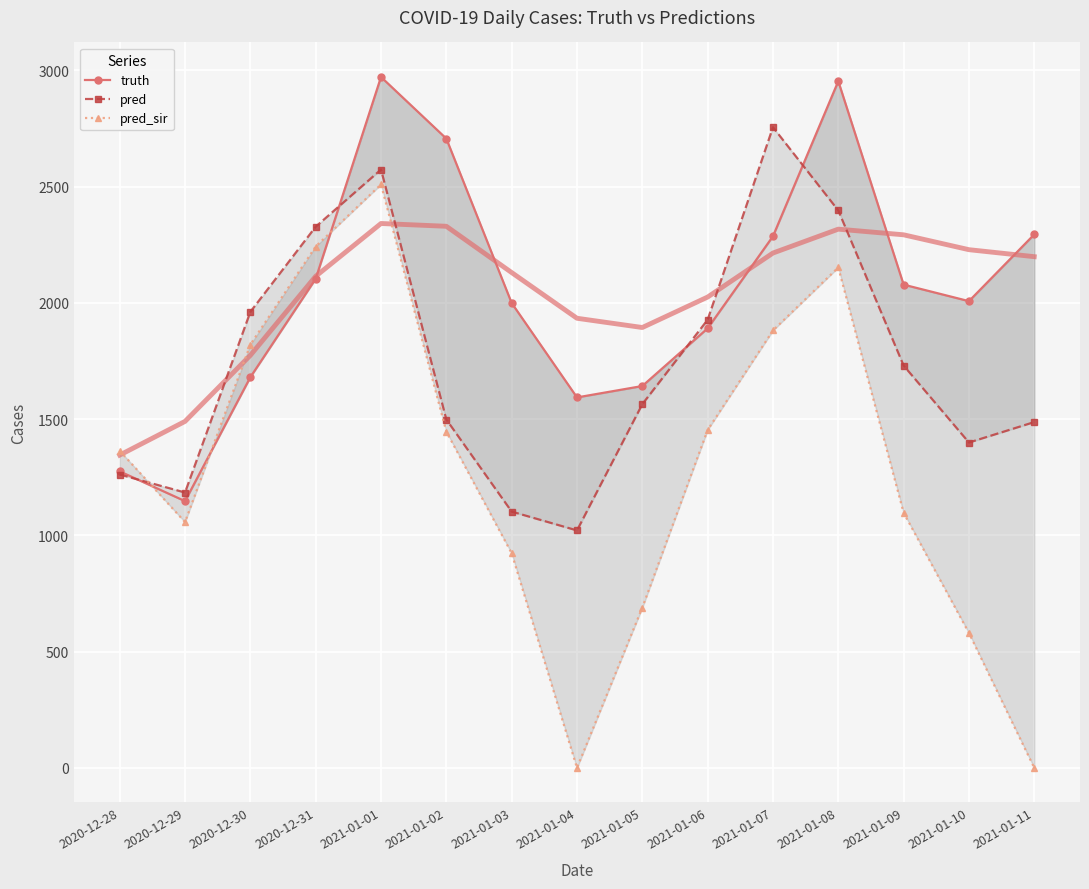

List the labels in order of pred value, largest first.

2021-01-07, 2021-01-01, 2021-01-08, 2020-12-31, 2020-12-30, 2021-01-06, 2021-01-09, 2021-01-05, 2021-01-02, 2021-01-11, 2021-01-10, 2020-12-28, 2020-12-29, 2021-01-03, 2021-01-04